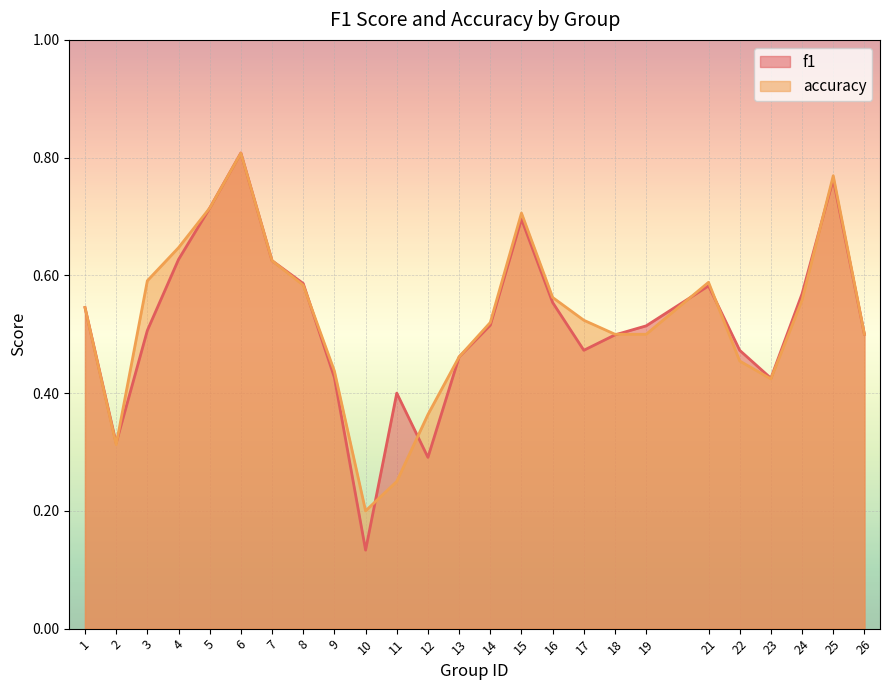

Between 4 and 5, which series saw the biggest shift?

f1